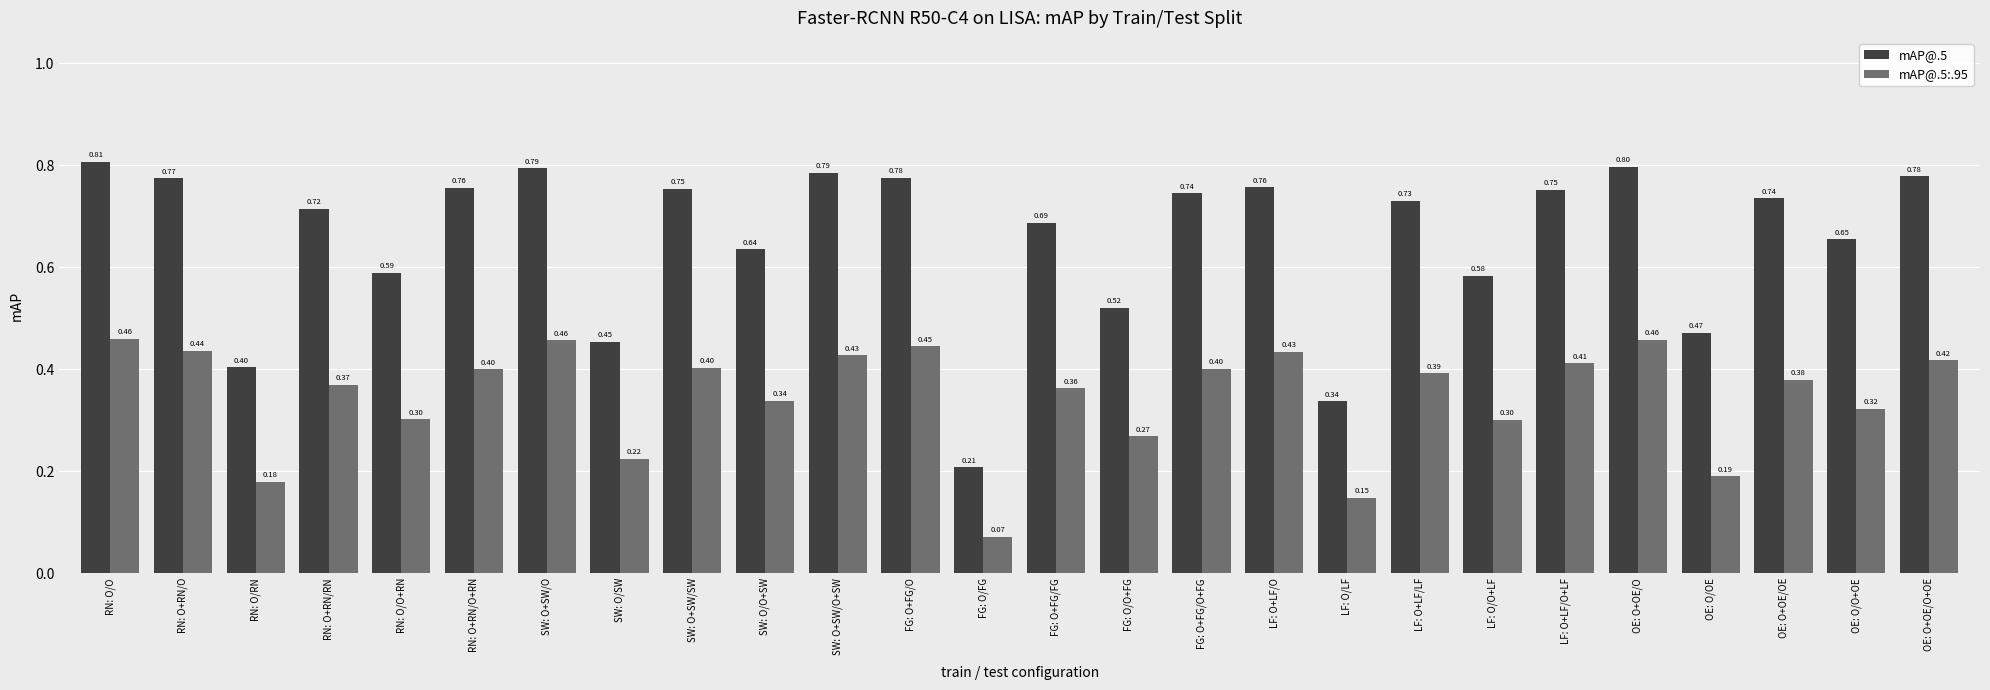

At which label is mAP@.5:.95 closest to 0?

FG: O/FG